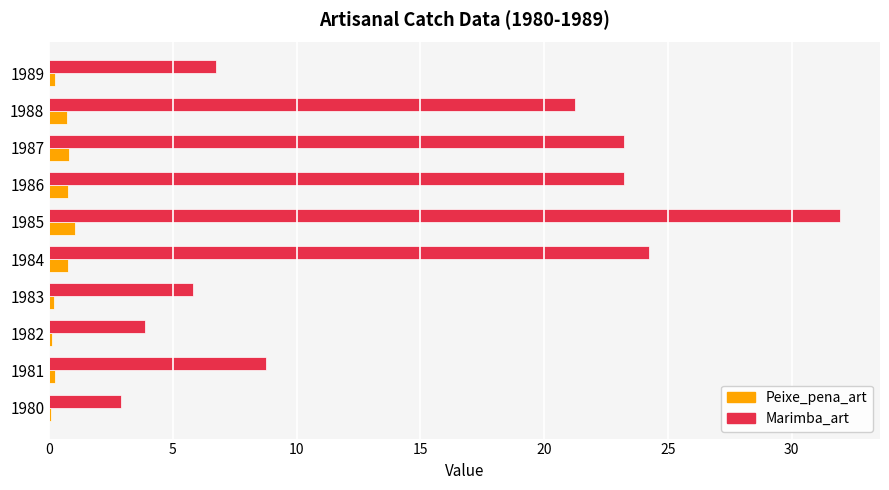

The Peixe_pena_art series shows 0.2 at 1989. True or false?

True